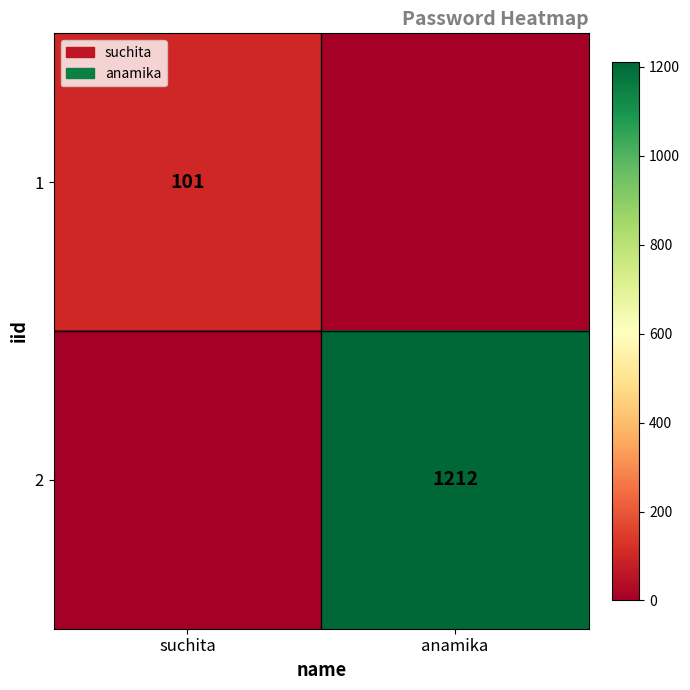

The value of 2 at anamika is 1212. True or false?

True